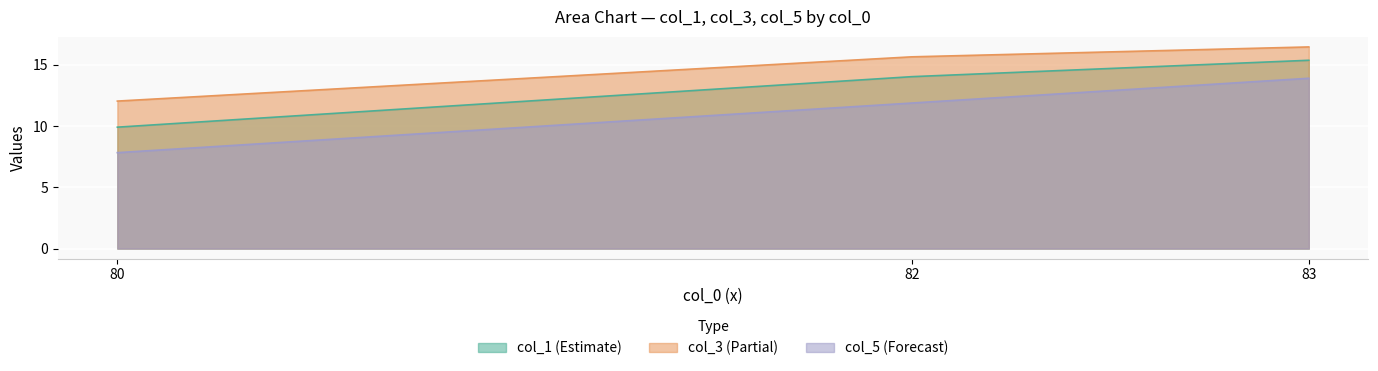

Which category has the highest value in the col_3 (Partial) series?

83